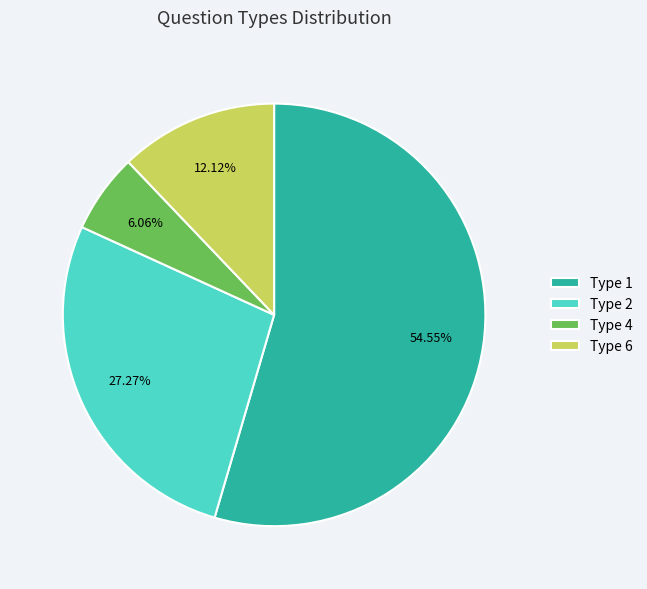

Which category accounts for the majority?

Type 1